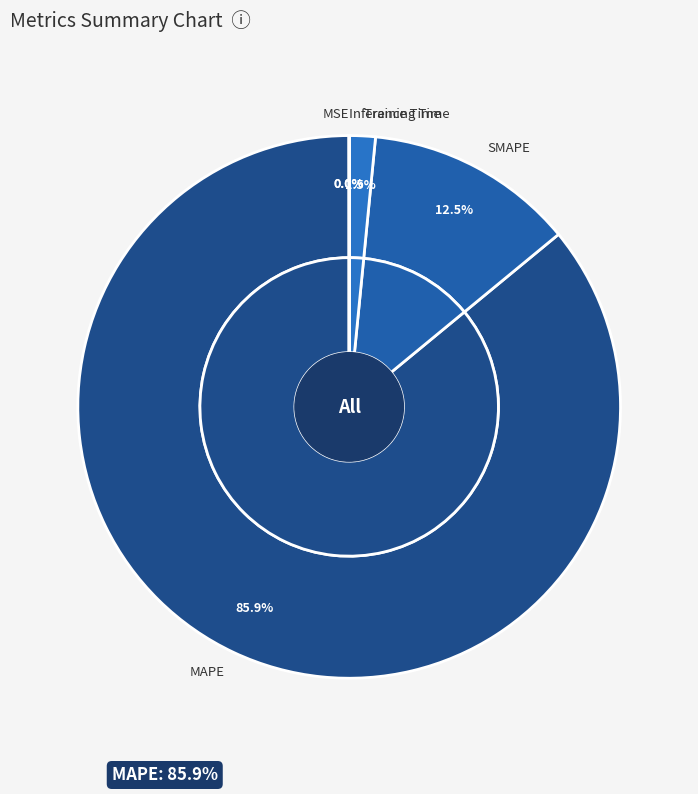

Which category accounts for the majority?

MAPE